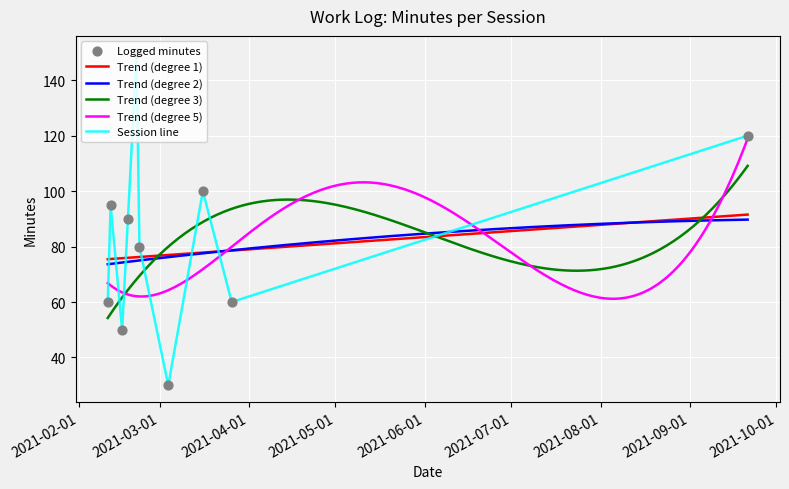

Between 2021-02-18 and 2021-02-16, which is larger?

2021-02-18